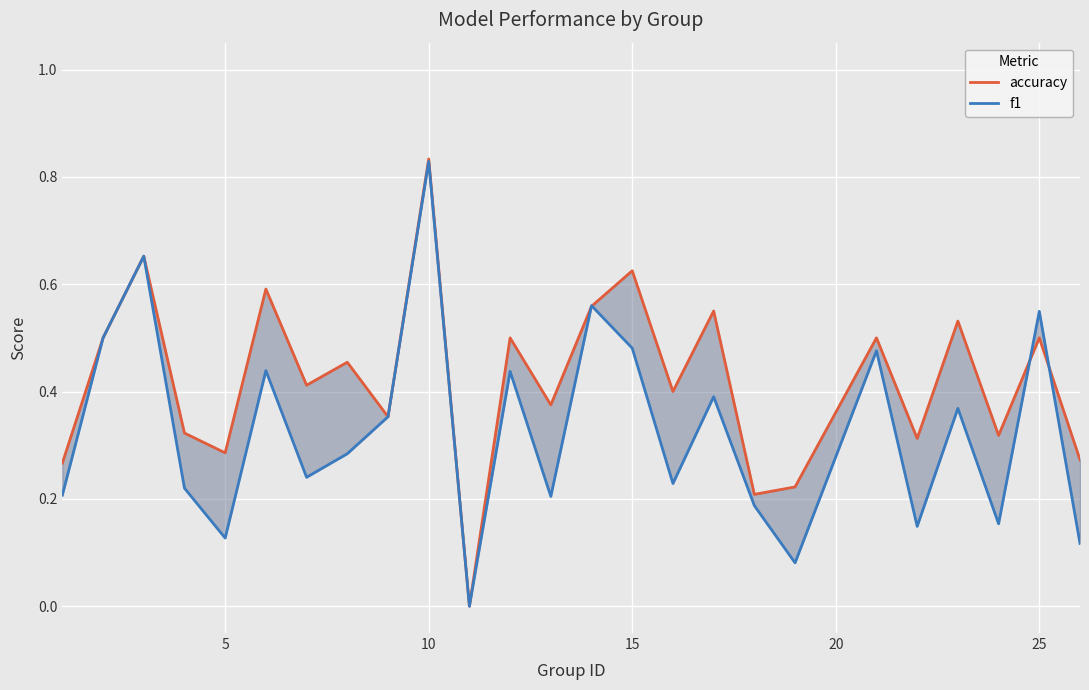

True or false: accuracy has a value of 0.2 at 5.

False